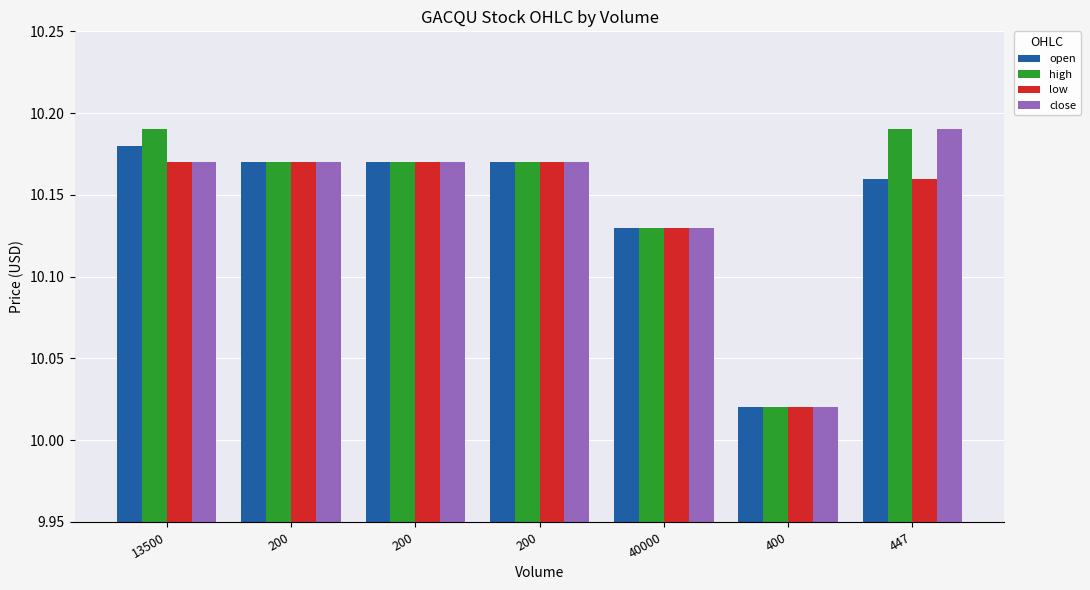

How many bars are there in total?

28